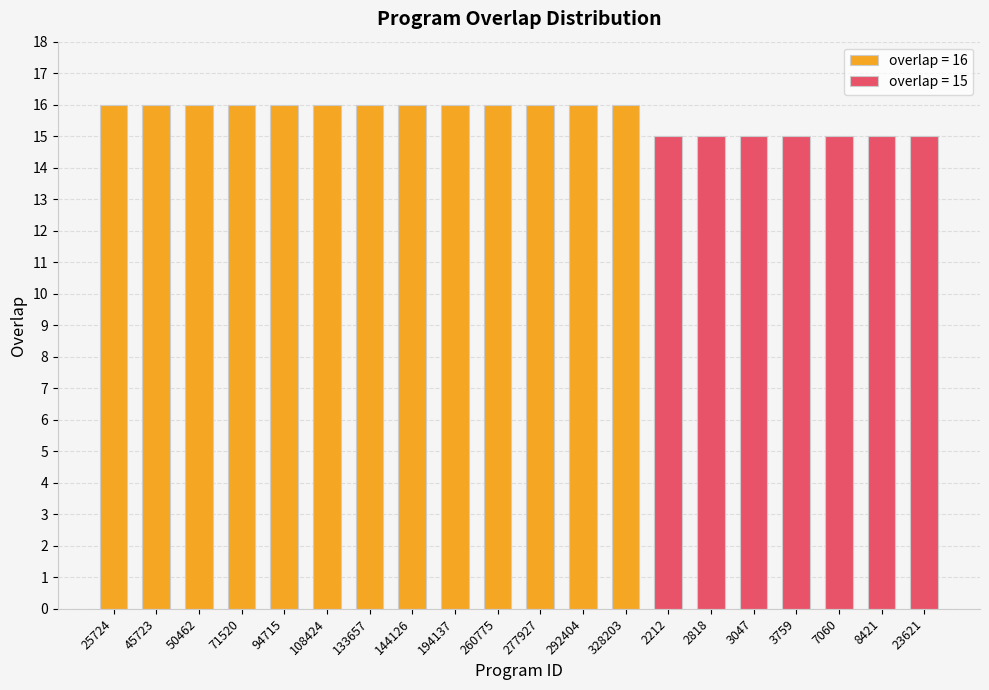

Between 25724 and 2818, which is larger?

25724